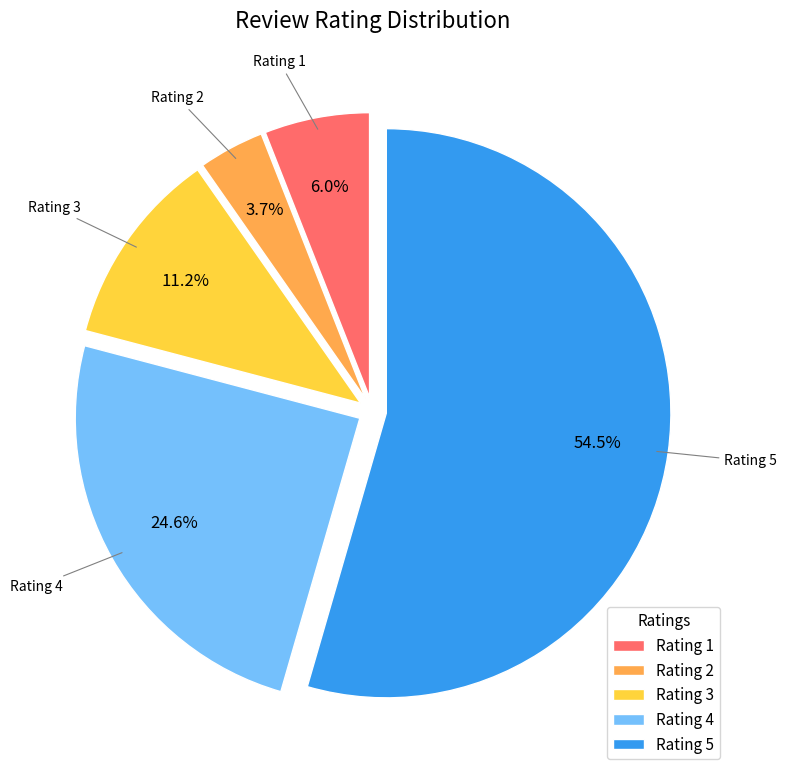

Count the number of slices in the pie.

5